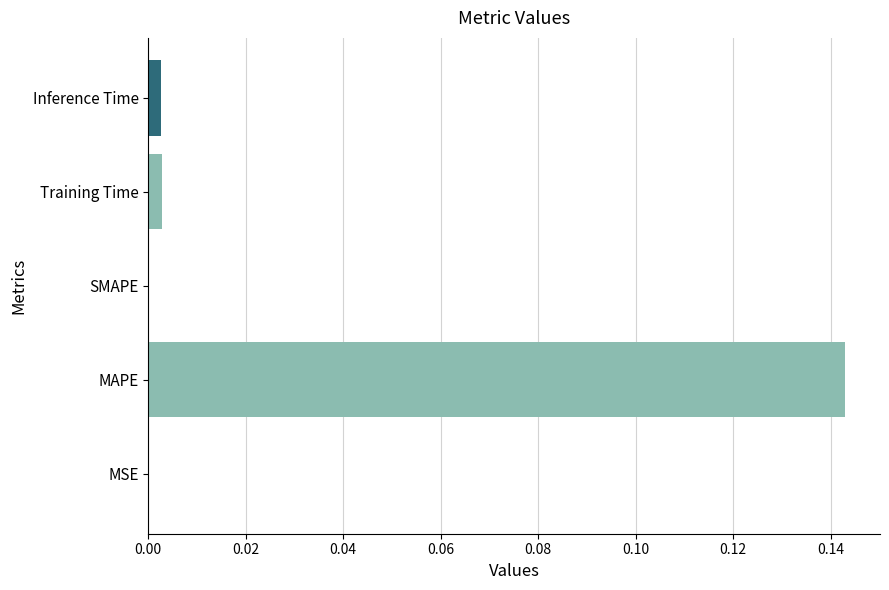

The chart shows a value of 0.0 at SMAPE. True or false?

True